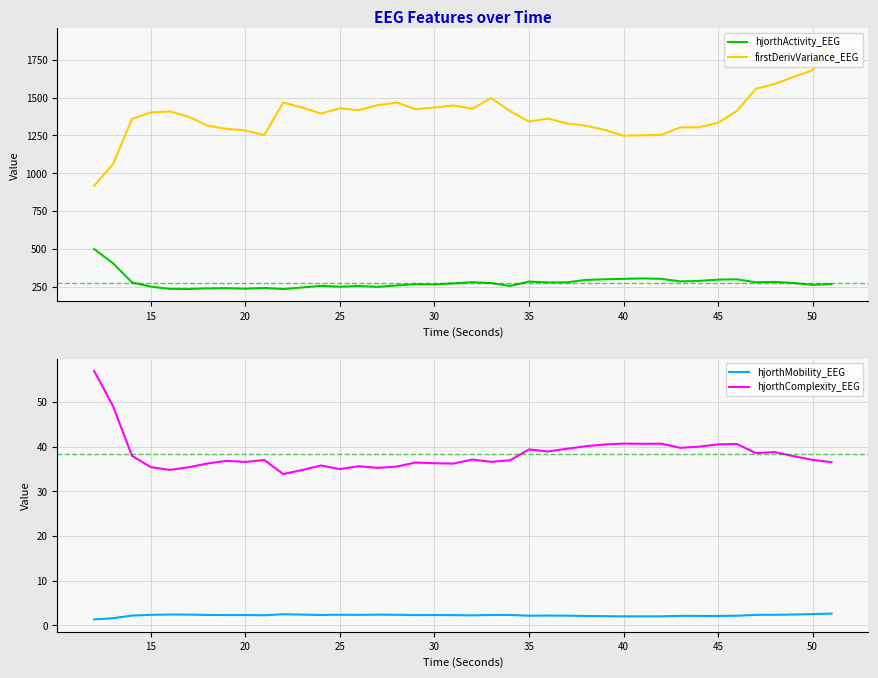

What is the lowest value of the firstDerivVariance_EEG series?

916.5